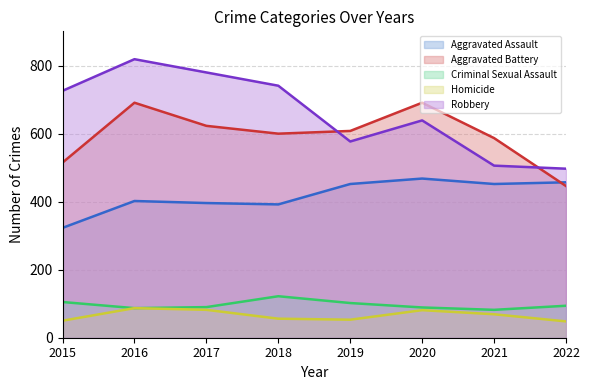

At which category does Aggravated Assault reach its first local valley?

2018